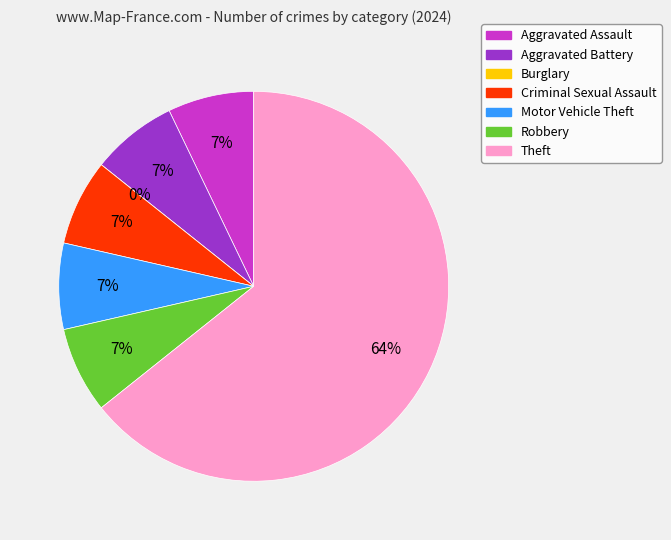

What is the largest slice in the pie chart?

Theft